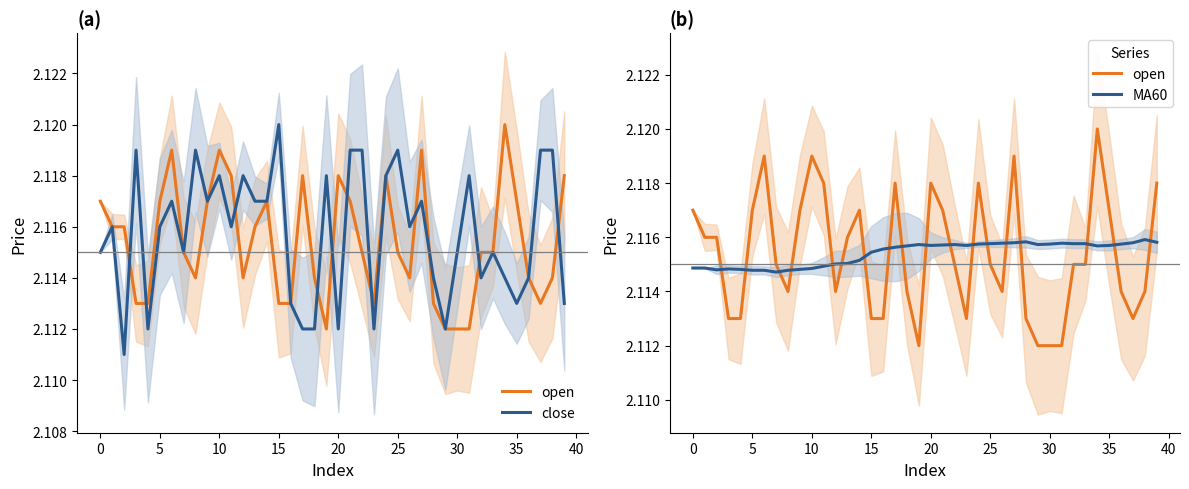

Between 10 and 11, which series saw the biggest shift?

open